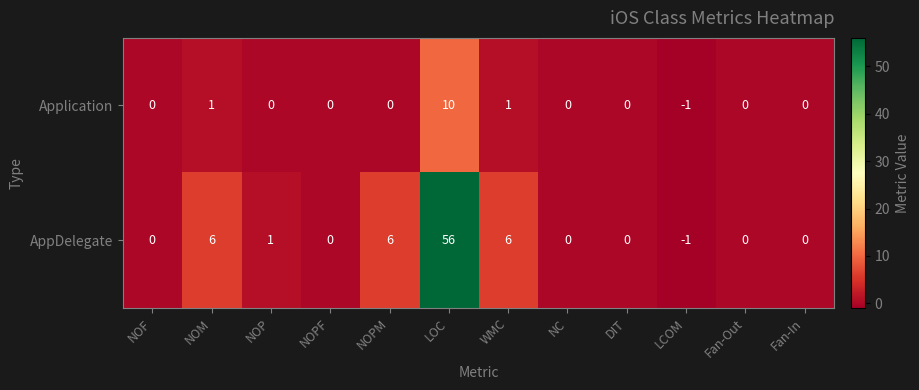

Reading left to right, transcribe all the data shown in this chart.

Application: 0	1	0	0	0	10	1	0	0	-1	0	0
AppDelegate: 0	6	1	0	6	56	6	0	0	-1	0	0